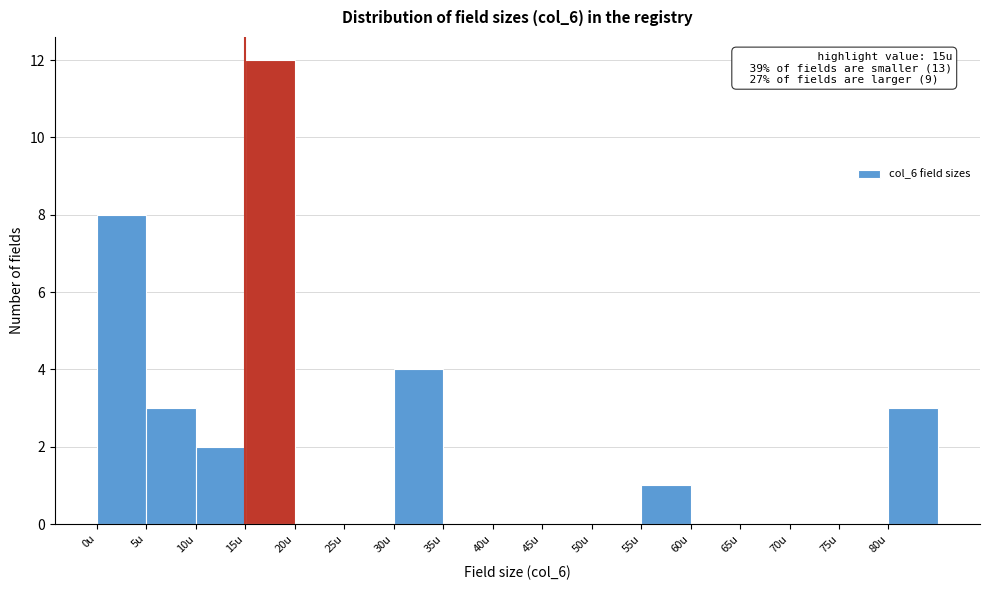

Over which range of the x-axis is the bar tallest?

15 to 20